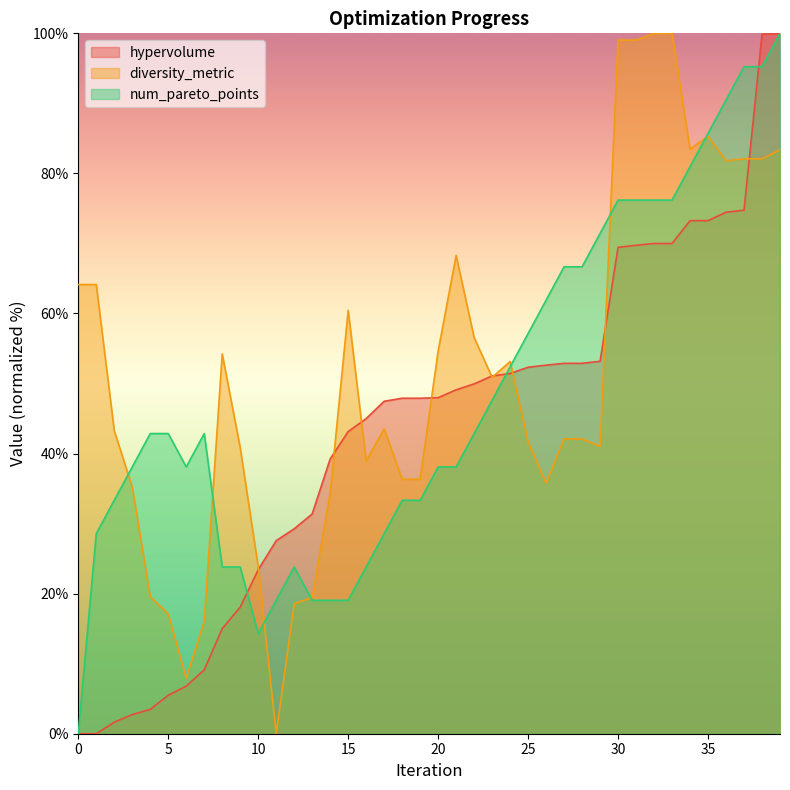

How many distinct data groups are displayed?

3